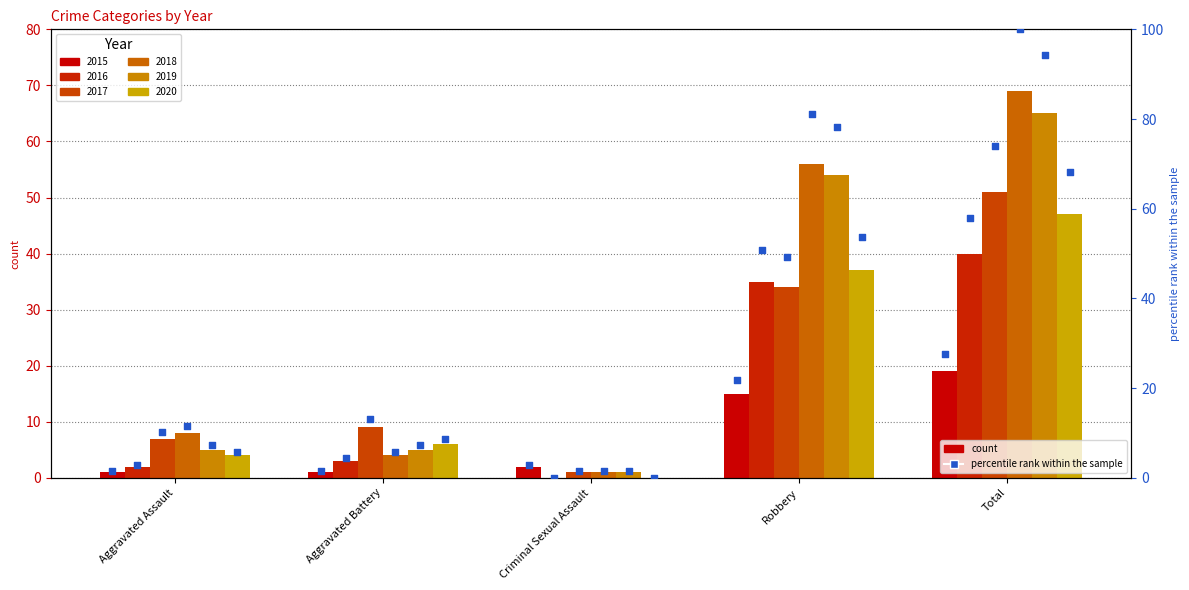

Approximately how many times larger is the value at Aggravated Assault compared to Criminal Sexual Assault?

0.5